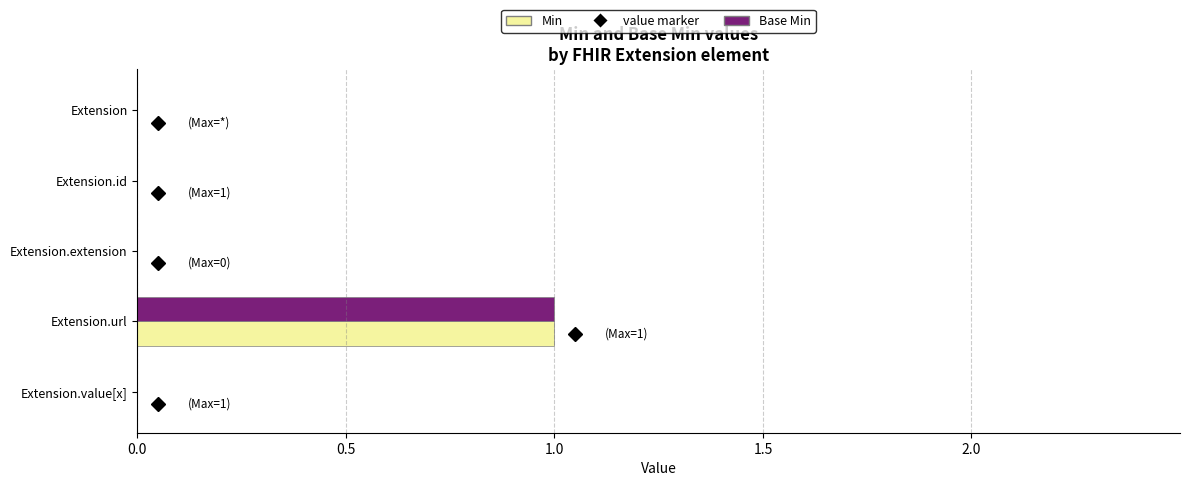

At which category is the sum across all series the highest?

Extension.url